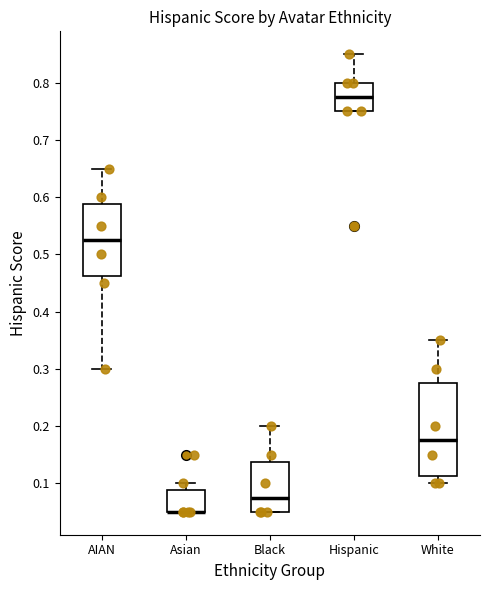

Reading left to right, transcribe this box plot: for each box, give where its median line is, the range the box spans, and where its two whiskers end, as read against the y-axis. The values are not printed on the chart, so give them approximately, as read against the axis.

AIAN: median 0.53, box 0.46 to 0.59, whiskers 0.30 to 0.65
Asian: median 0.05 (drawn on the box's lower edge), box 0.05 to 0.09, whiskers 0.05 to 0.10
Black: median 0.08, box 0.05 to 0.14, whiskers 0.05 to 0.20
Hispanic: median 0.78, box 0.75 to 0.80, whiskers 0.75 to 0.85
White: median 0.18, box 0.11 to 0.28, whiskers 0.10 to 0.35